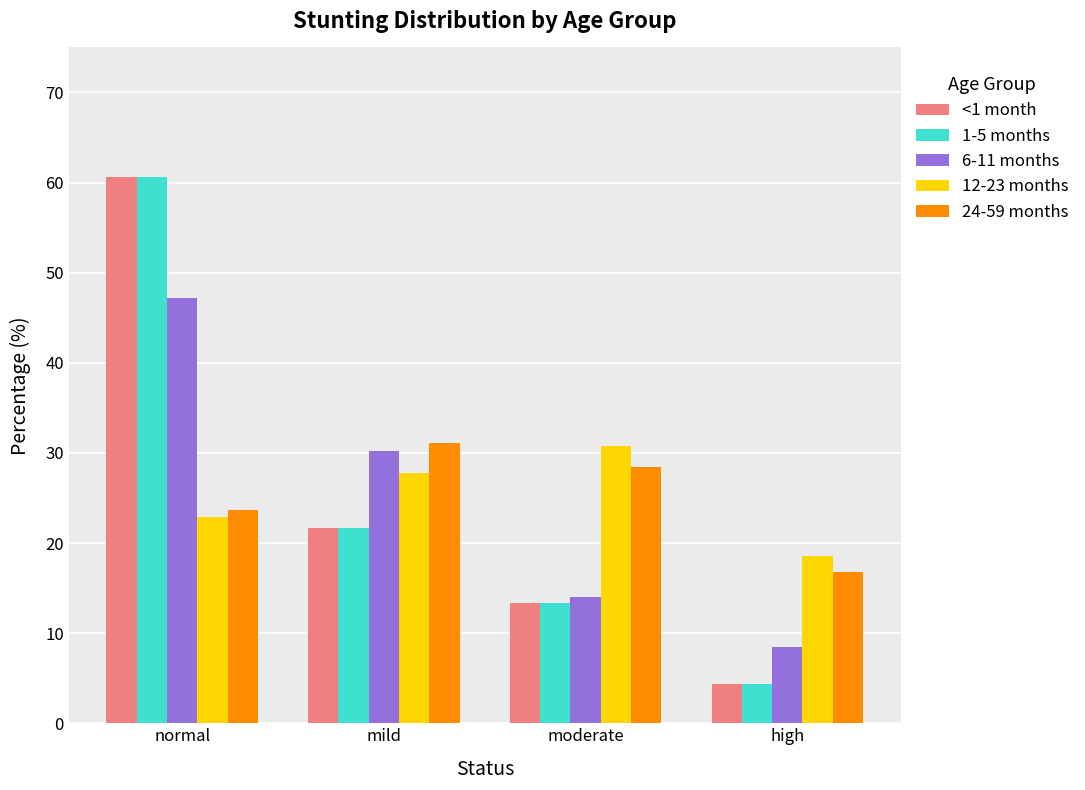

What position from the left is high?

4